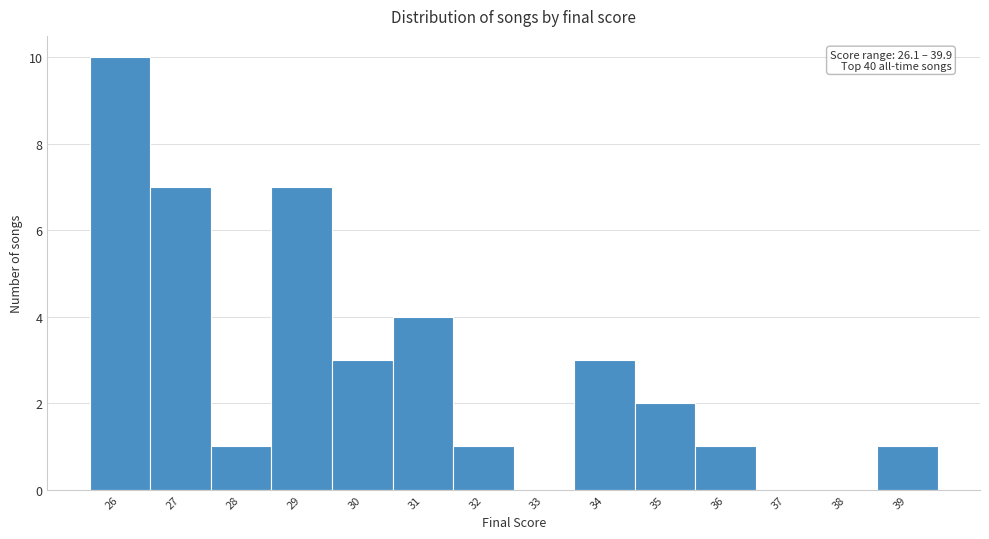

Reading left to right, list all the values displayed in this chart.

26=10	27=7	28=1	29=7	30=3	31=4	32=1	33=0	34=3	35=2	36=1	37=0	38=0	39=1